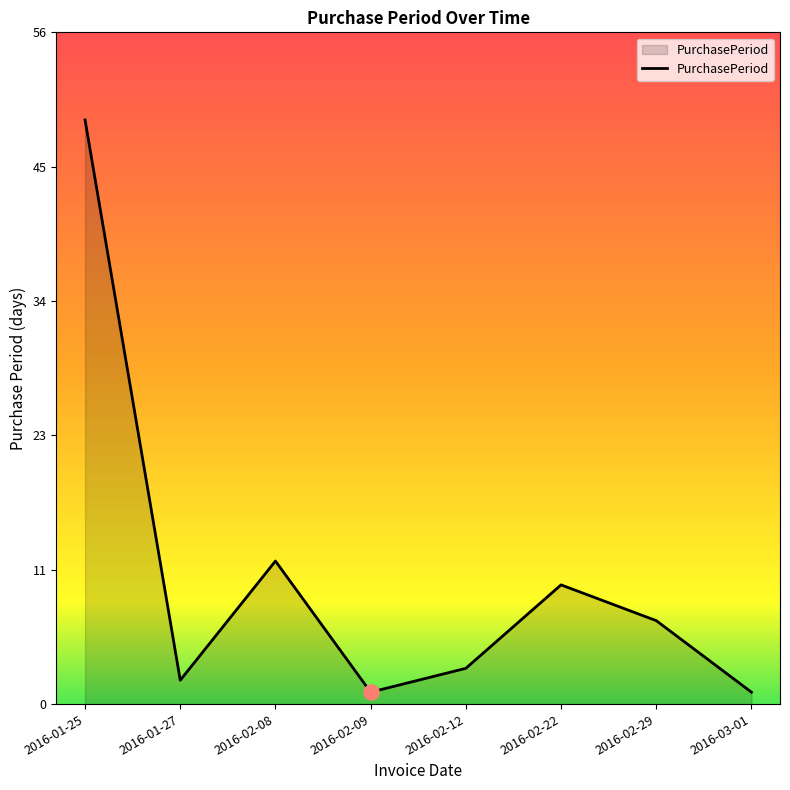

What is the ratio of the value at 2016-02-22 to the value at 2016-02-29?

1.4